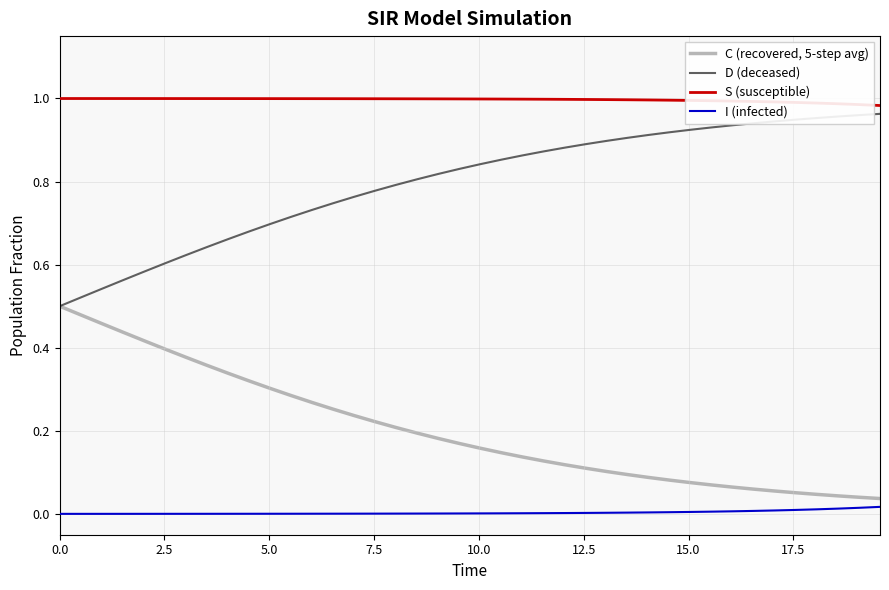

True or false: S (susceptible) and I (infected) cross at least once.

False